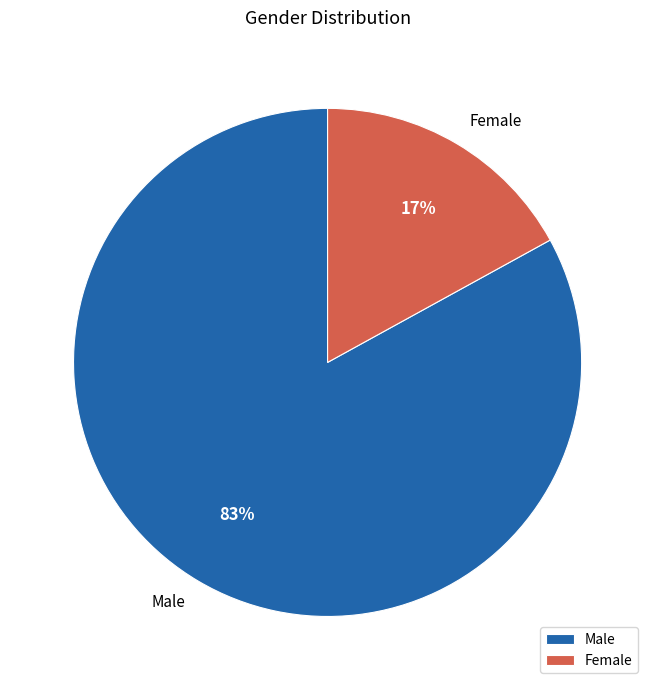

Is it true that Male is 98% of the pie?

False